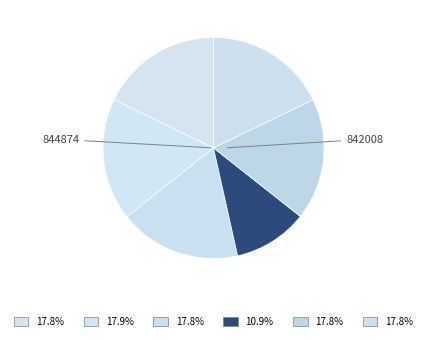

Does any single category account for the majority?

No